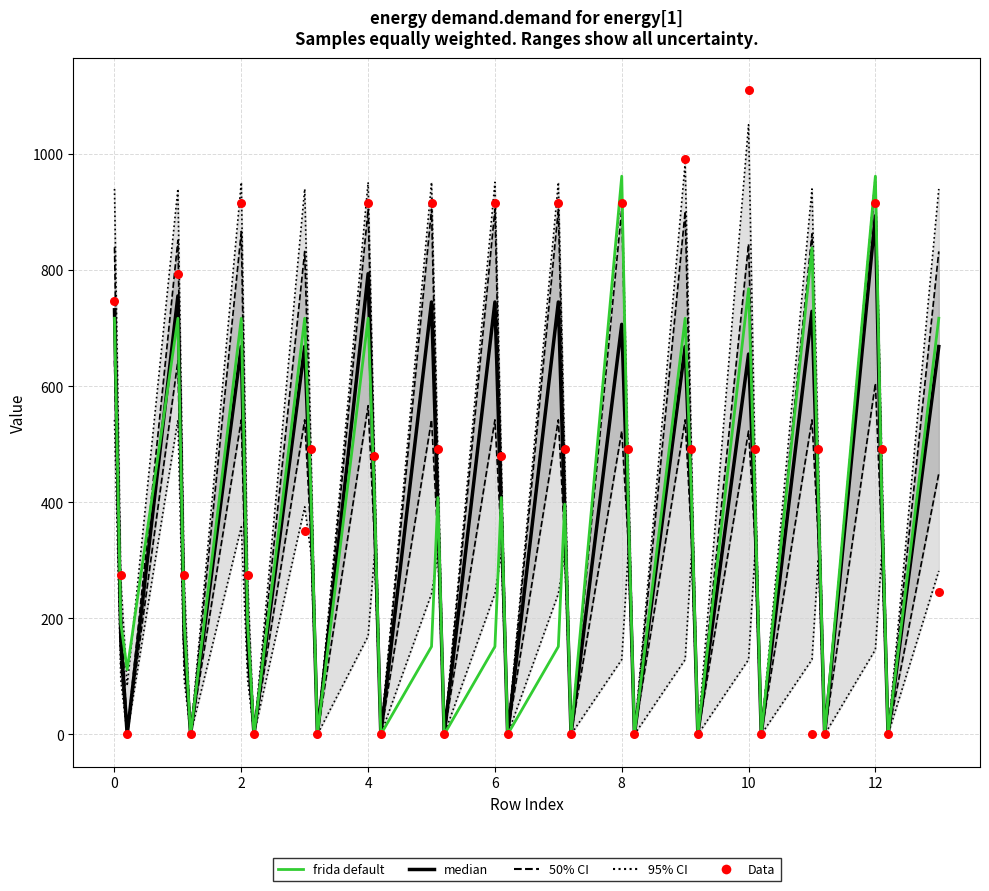

Is the value of median at 36 greater than the value of frida default at 39?

Yes